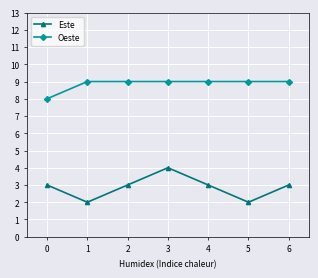

True or false: Oeste and Este intersect in this chart.

False